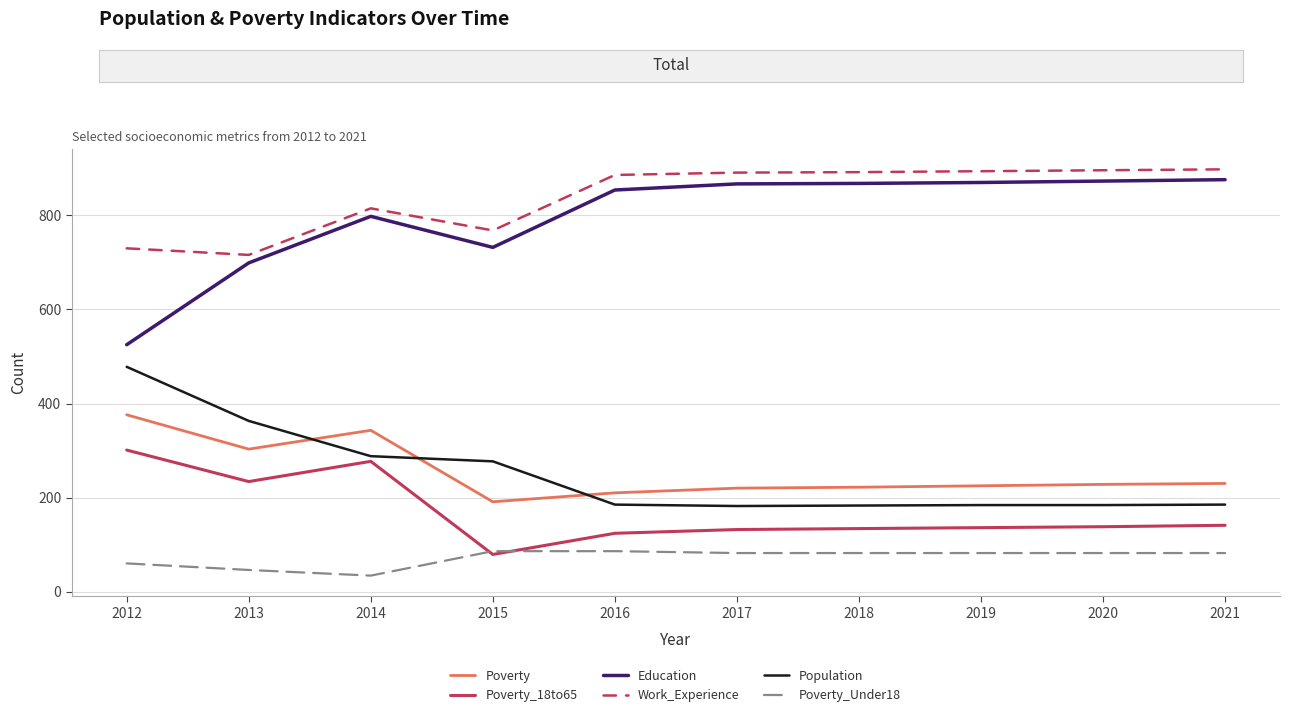

Which series has the widest spread of values?

Education